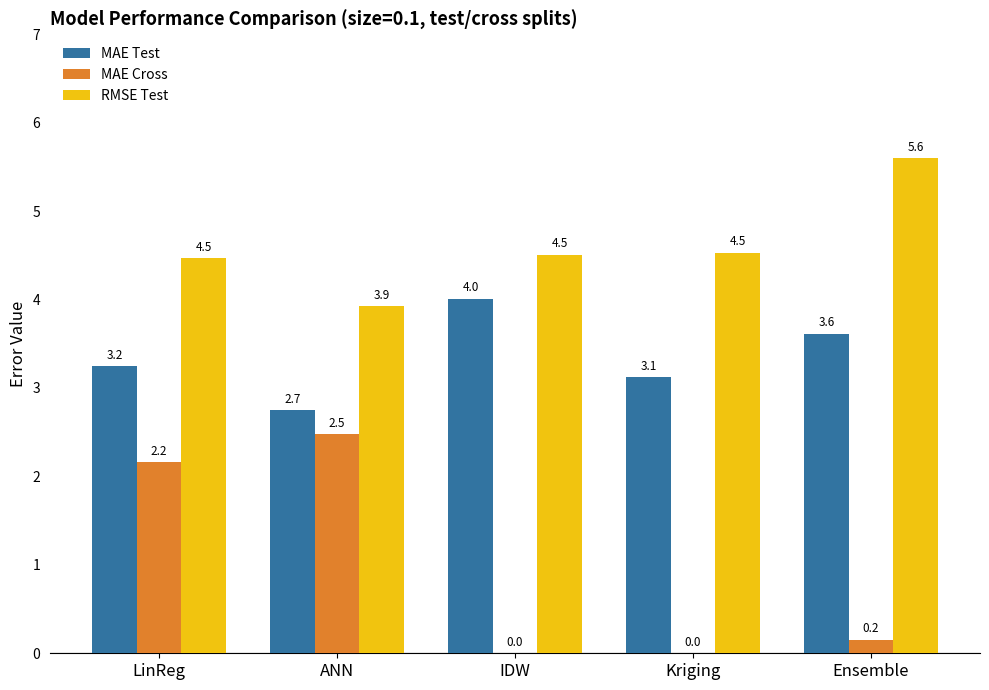

True or false: MAE Cross has a value of 1.0 at LinReg.

False